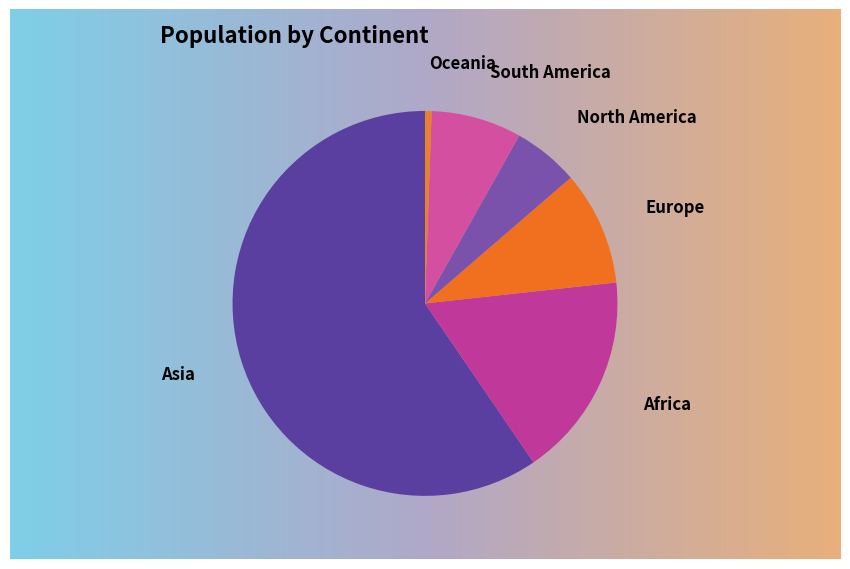

Which category has the smallest portion of the pie?

Oceania